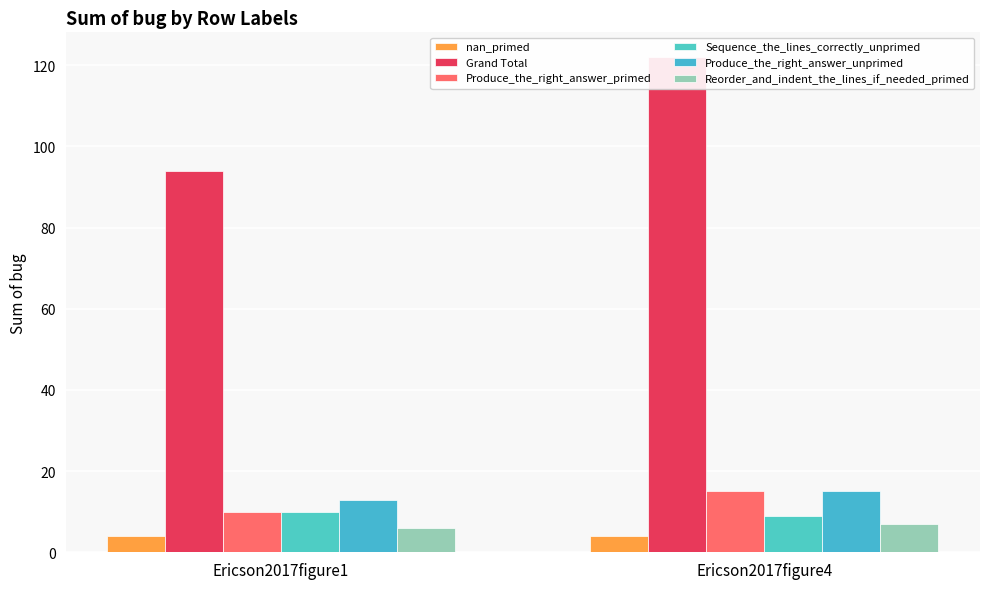

How many bars are there in total?

12